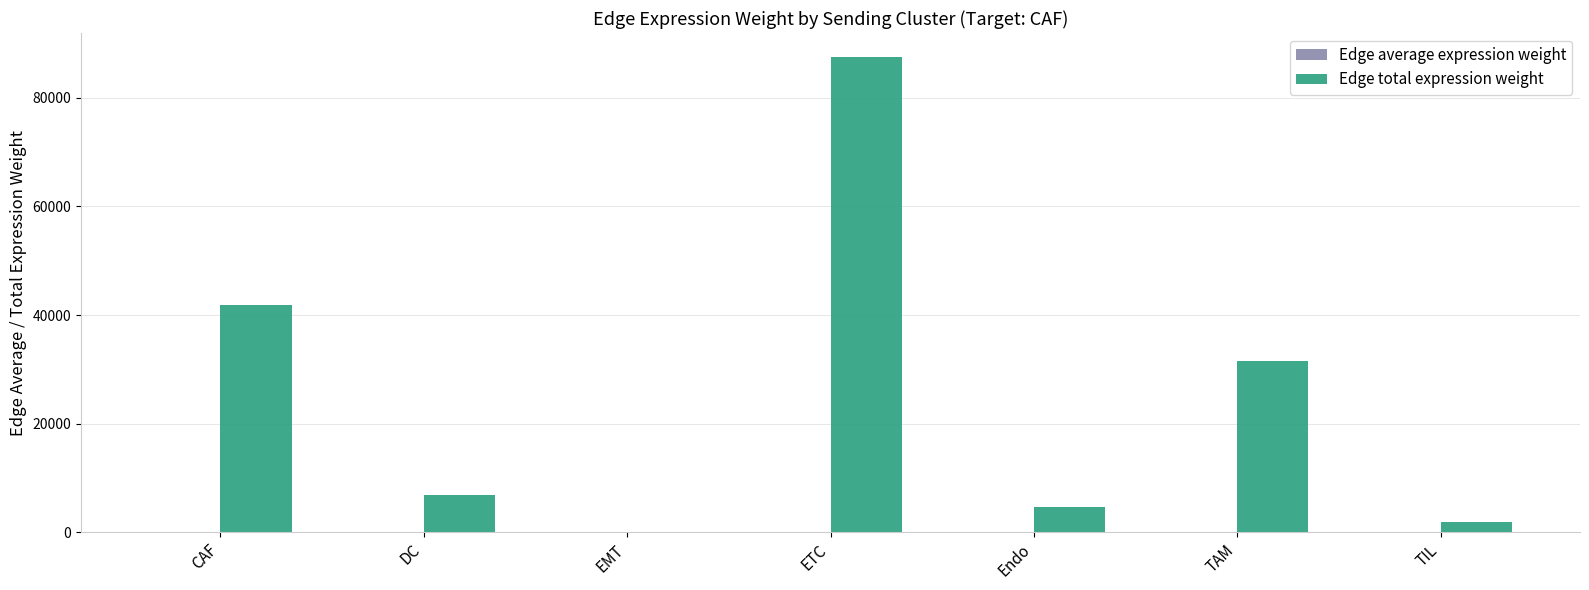

What is the sum of the Edge total expression weight values at TAM and DC?

38527.8